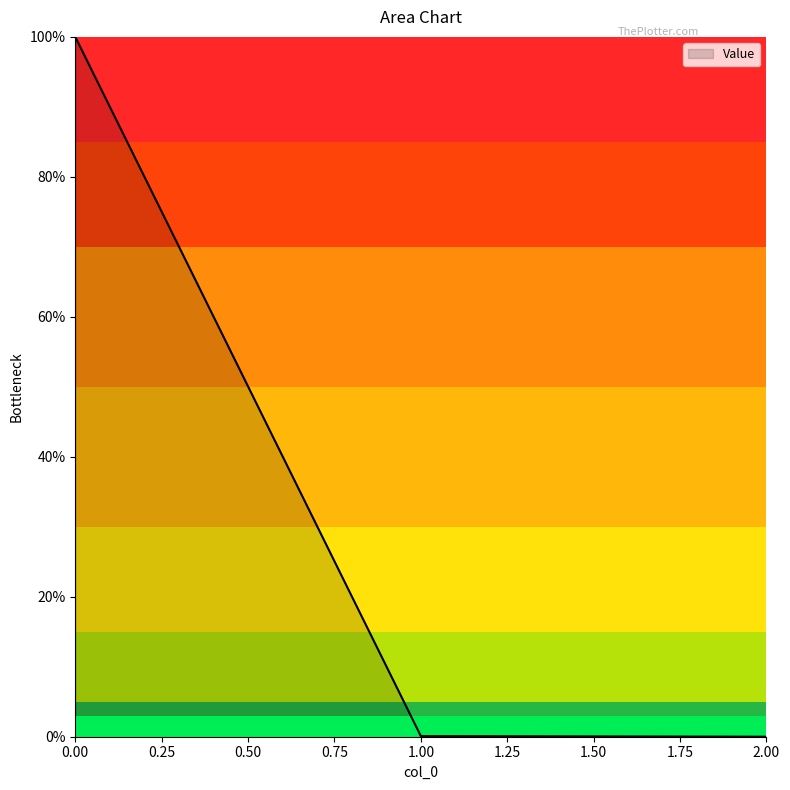

The value at 0.00 is 100.0. True or false?

True